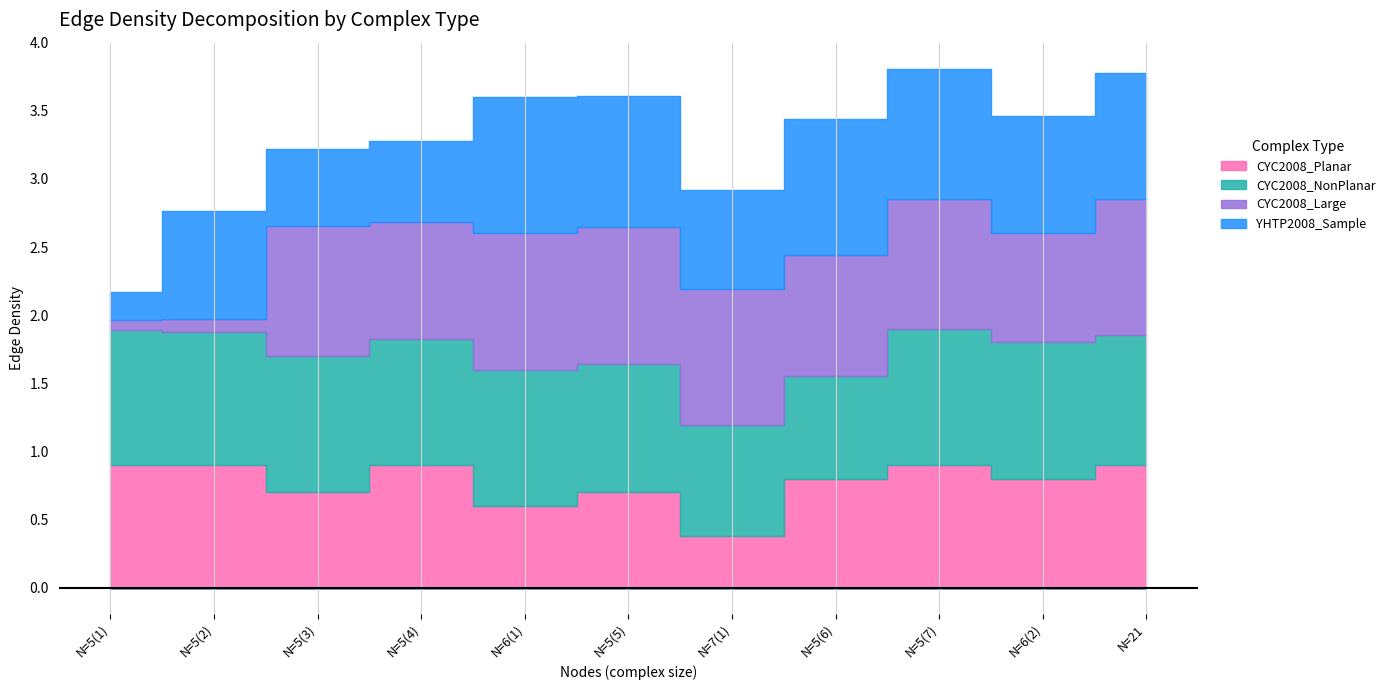

Reading right to left, transcribe all the data shown in this chart.

CYC2008_Planar: 21=0.9	6=0.8	5=0.9	5=0.8	7=0.4	5=0.7	6=0.6	5=0.9	5=0.7	5=0.9	5=0.9
CYC2008_NonPlanar: 21=1.0	6=1.0	5=1.0	5=0.8	7=0.8	5=0.9	6=1.0	5=0.9	5=1.0	5=1.0	5=1.0
CYC2008_Large: 21=1.0	6=0.8	5=1.0	5=0.9	7=1.0	5=1.0	6=1.0	5=0.9	5=1.0	5=0.1	5=0.1
YHTP2008_Sample: 21=0.9	6=0.9	5=1.0	5=1.0	7=0.7	5=1.0	6=1.0	5=0.6	5=0.6	5=0.8	5=0.2